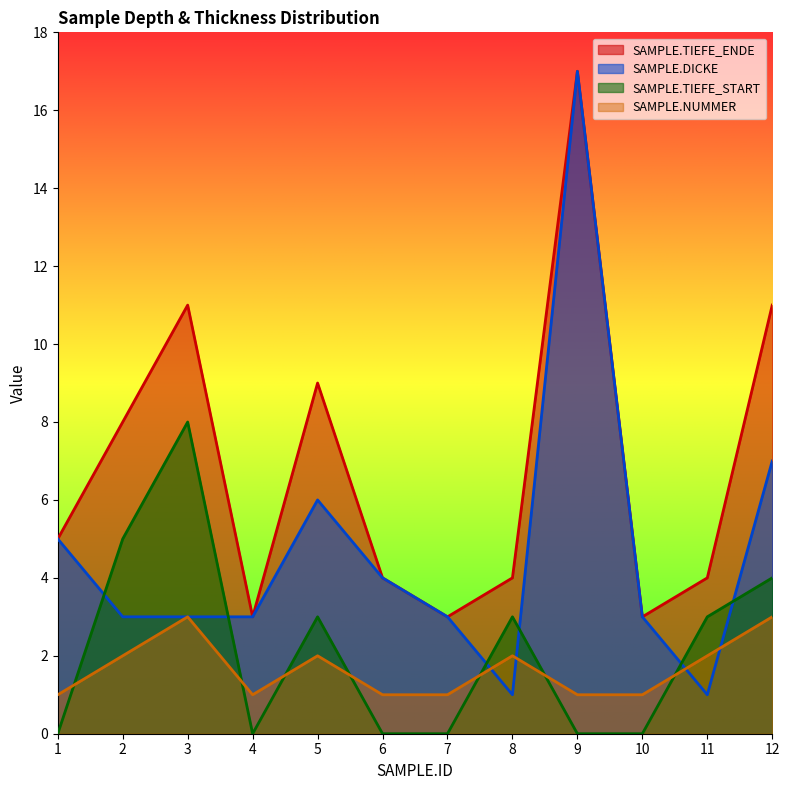

What is the difference between the SAMPLE.NUMMER values at 11 and 7?

1